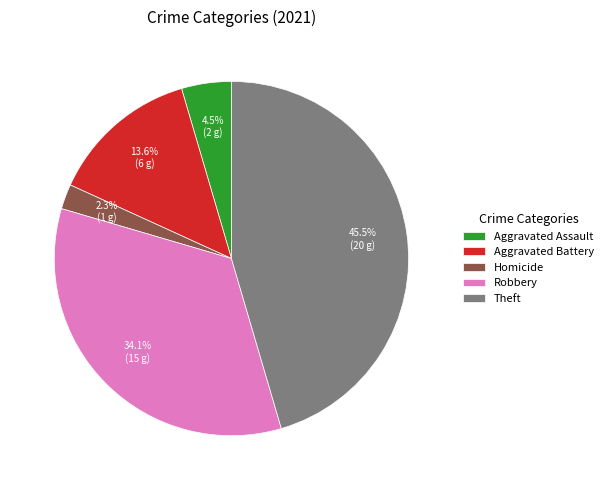

Does Theft account for over 50% of the chart?

No